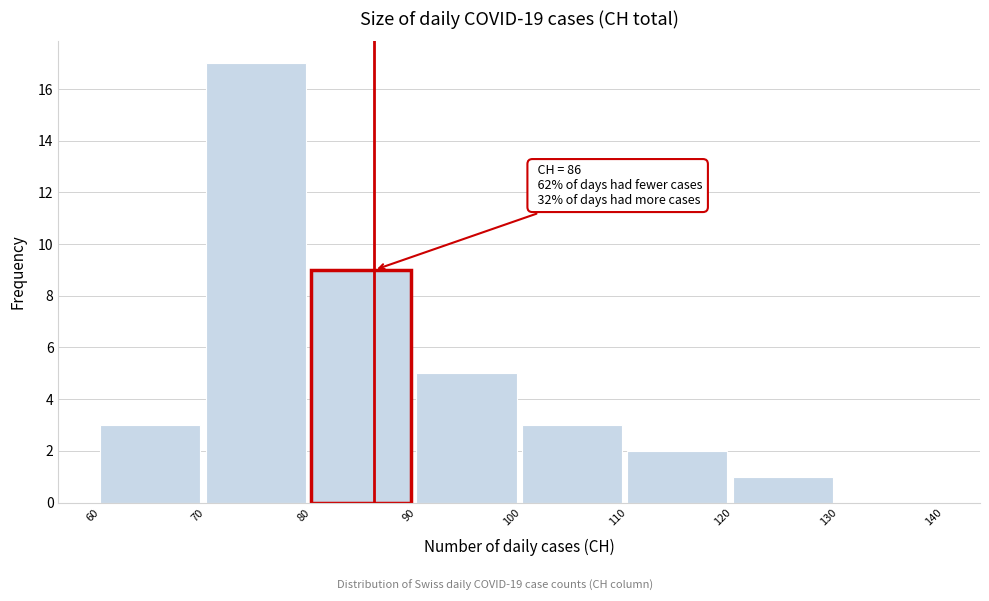

Over which range of the x-axis is the bar tallest?

70 to 80